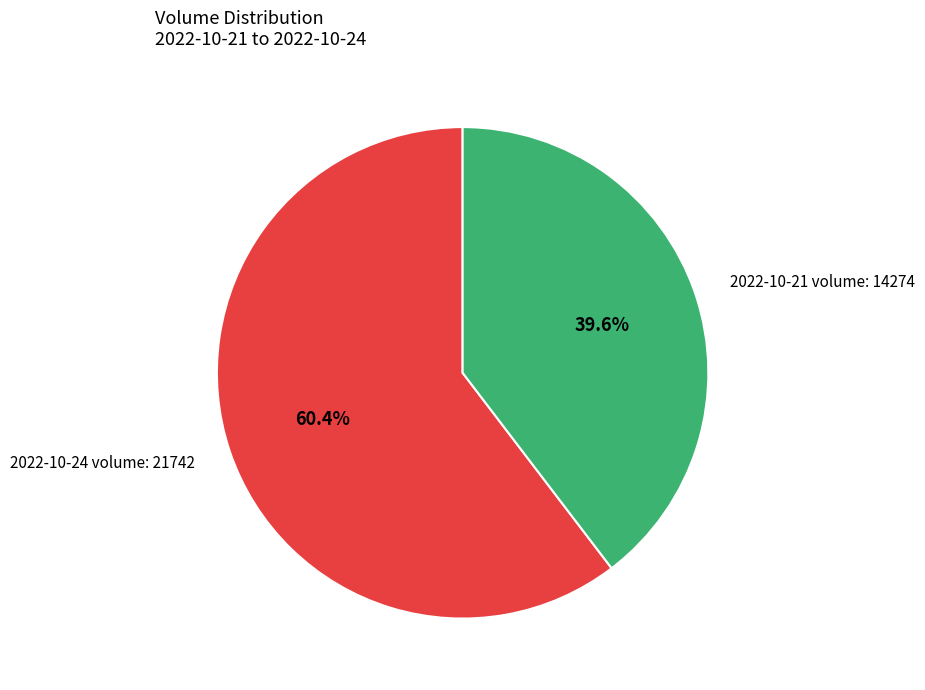

To the nearest percent, what is the combined percentage of 2022-10-21 volume: 14274 and 2022-10-24 volume: 21742?

100%